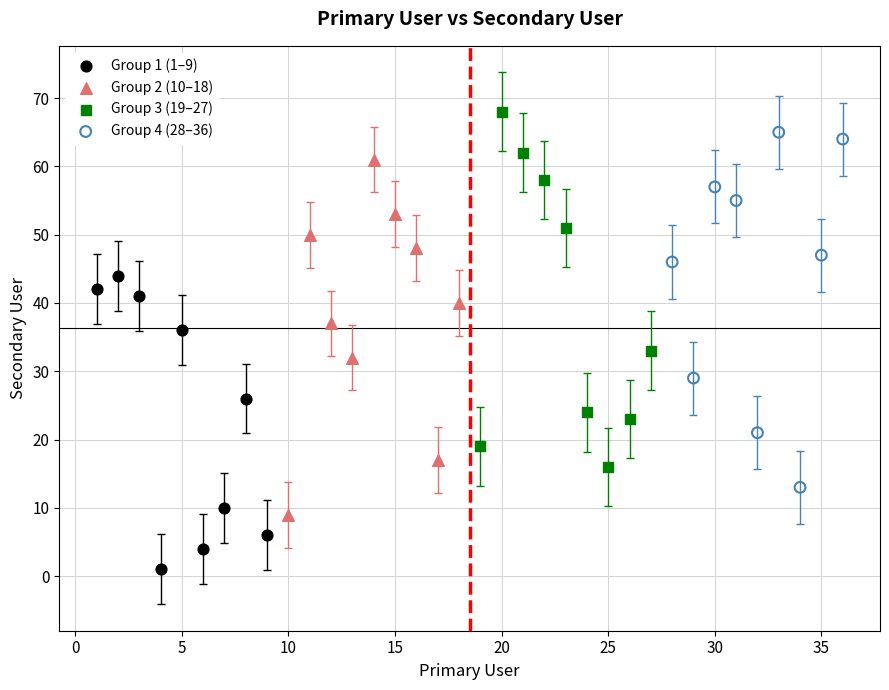

Which series reaches the minimum Y coordinate?

Group 1 (1–9)